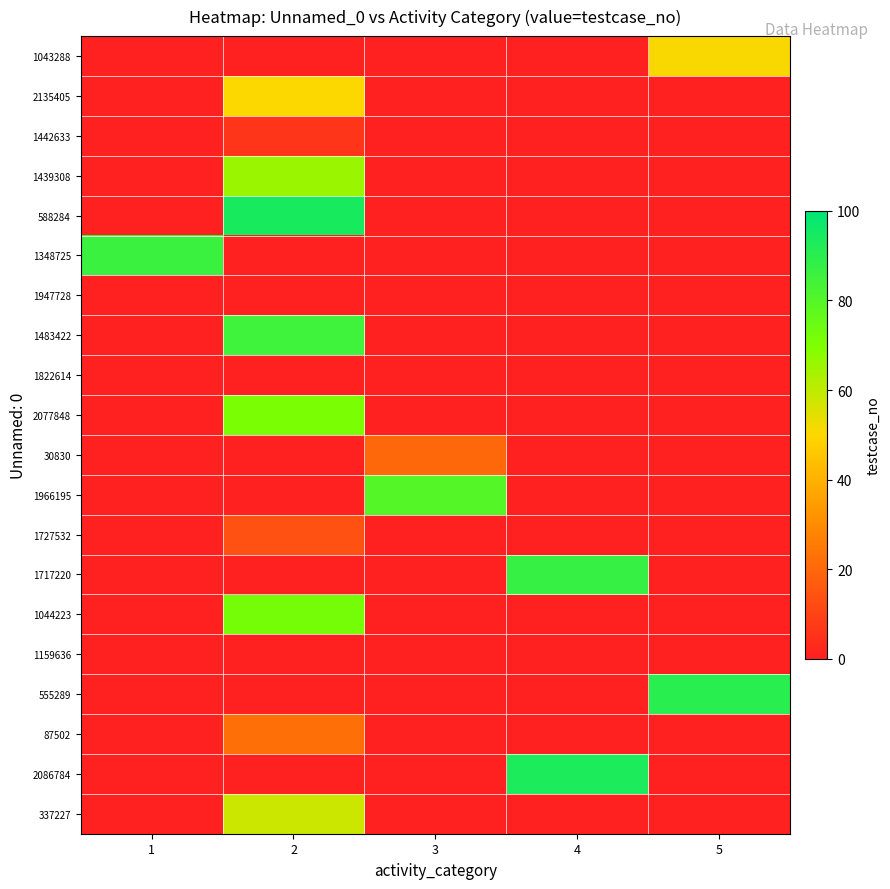

Reading right to left, transcribe all the data shown in this chart.

1043288: 5=51	4=0	3=0	2=0	1=0
2135405: 5=0	4=0	3=0	2=50	1=0
1442633: 5=0	4=0	3=0	2=6	1=0
1439308: 5=0	4=0	3=0	2=66	1=0
588284: 5=0	4=0	3=0	2=94	1=0
1348725: 5=0	4=0	3=0	2=0	1=86
1947728: 5=0	4=0	3=0	2=0	1=0
1483422: 5=0	4=0	3=0	2=85	1=0
1822614: 5=0	4=0	3=0	2=0	1=0
2077848: 5=0	4=0	3=0	2=71	1=0
30830: 5=0	4=0	3=20	2=0	1=0
1966195: 5=0	4=0	3=80	2=0	1=0
1727532: 5=0	4=0	3=0	2=14	1=0
1717220: 5=0	4=87	3=0	2=0	1=0
1044223: 5=0	4=0	3=0	2=72	1=0
1159636: 5=0	4=0	3=0	2=0	1=0
555289: 5=90	4=0	3=0	2=0	1=0
87502: 5=0	4=0	3=0	2=22	1=0
2086784: 5=0	4=93	3=0	2=0	1=0
337227: 5=0	4=0	3=0	2=58	1=0